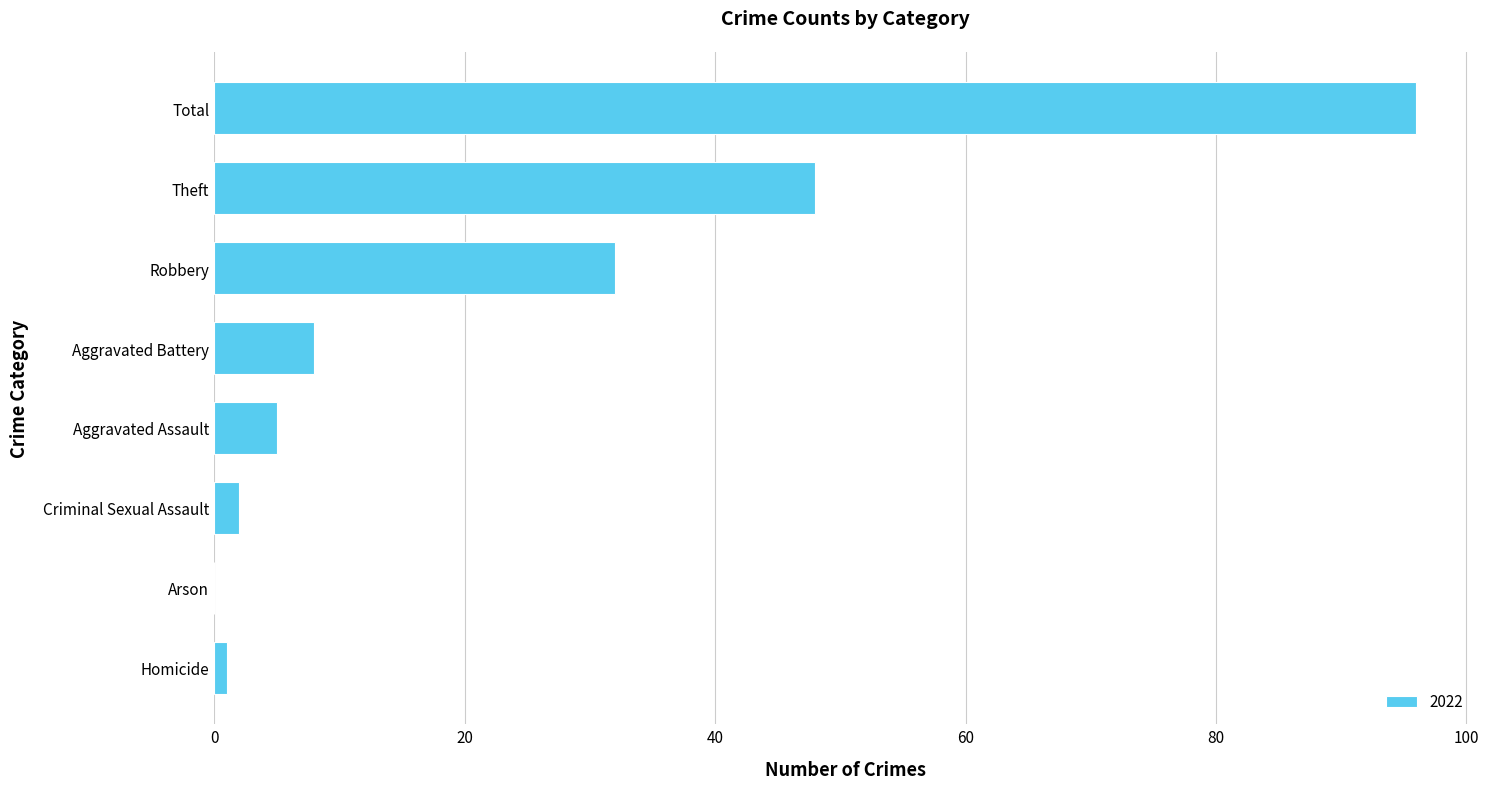

What is the difference between the values at Arson and Theft?

48